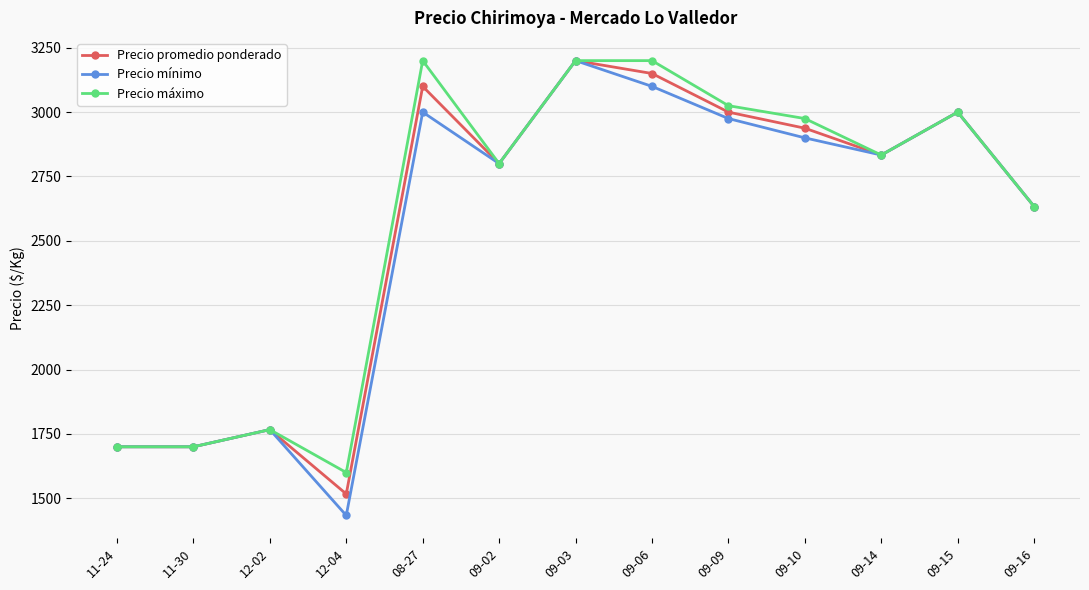

True or false: Precio promedio ponderado has more than 1 interior local peaks.

True